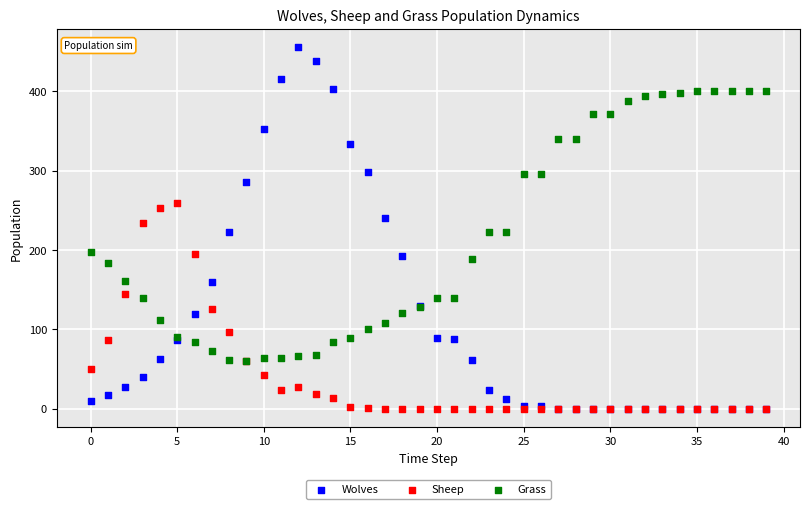

Which series has the widest spread of Y values?

Wolves